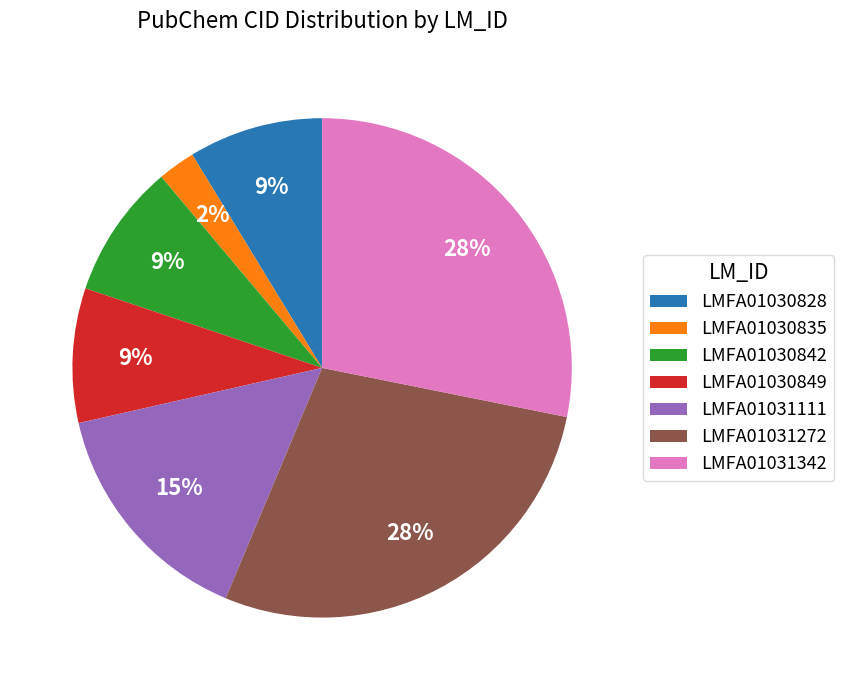

To the nearest percent, what is the combined percentage of LMFA01031272 and LMFA01031111?

43%